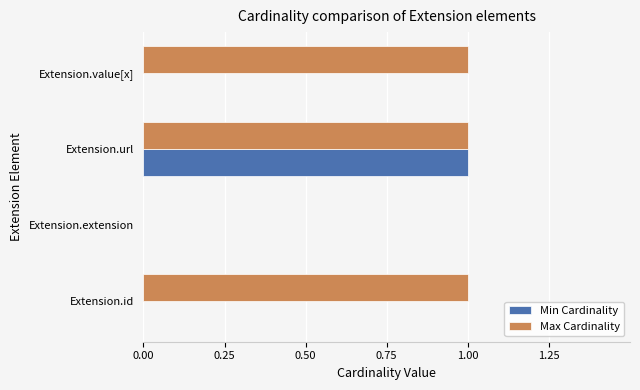

How many values in Max Cardinality are above zero?

3